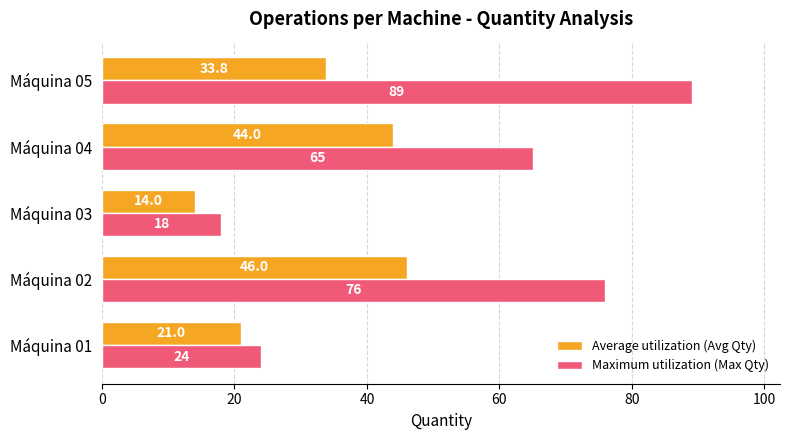

What is the difference between the highest and lowest values at Máquina 03?

4.0